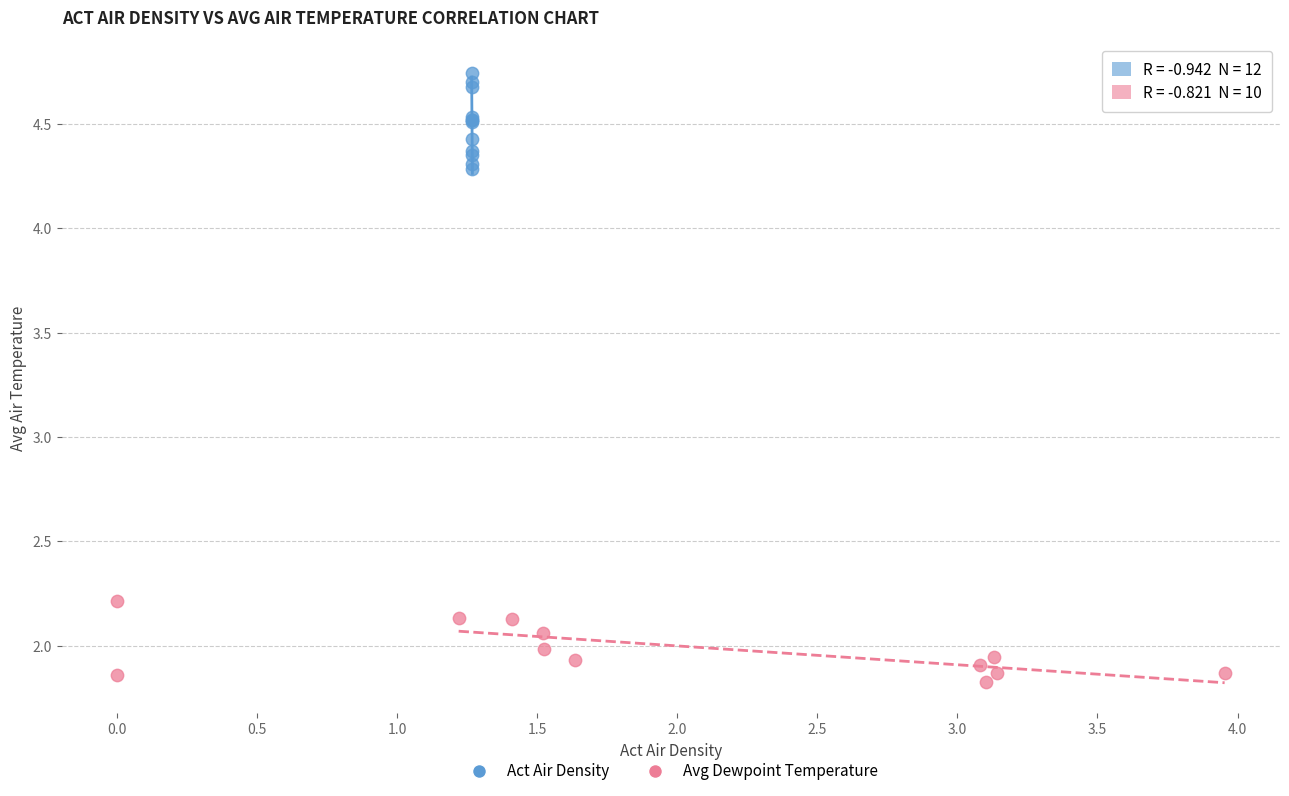

Which series contains the highest Y value?

Act Air Density